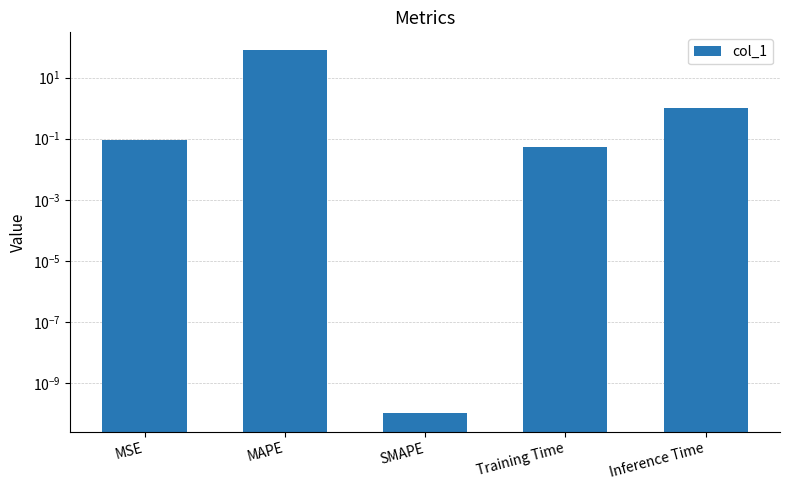

The value at MAPE is 39.3. True or false?

False